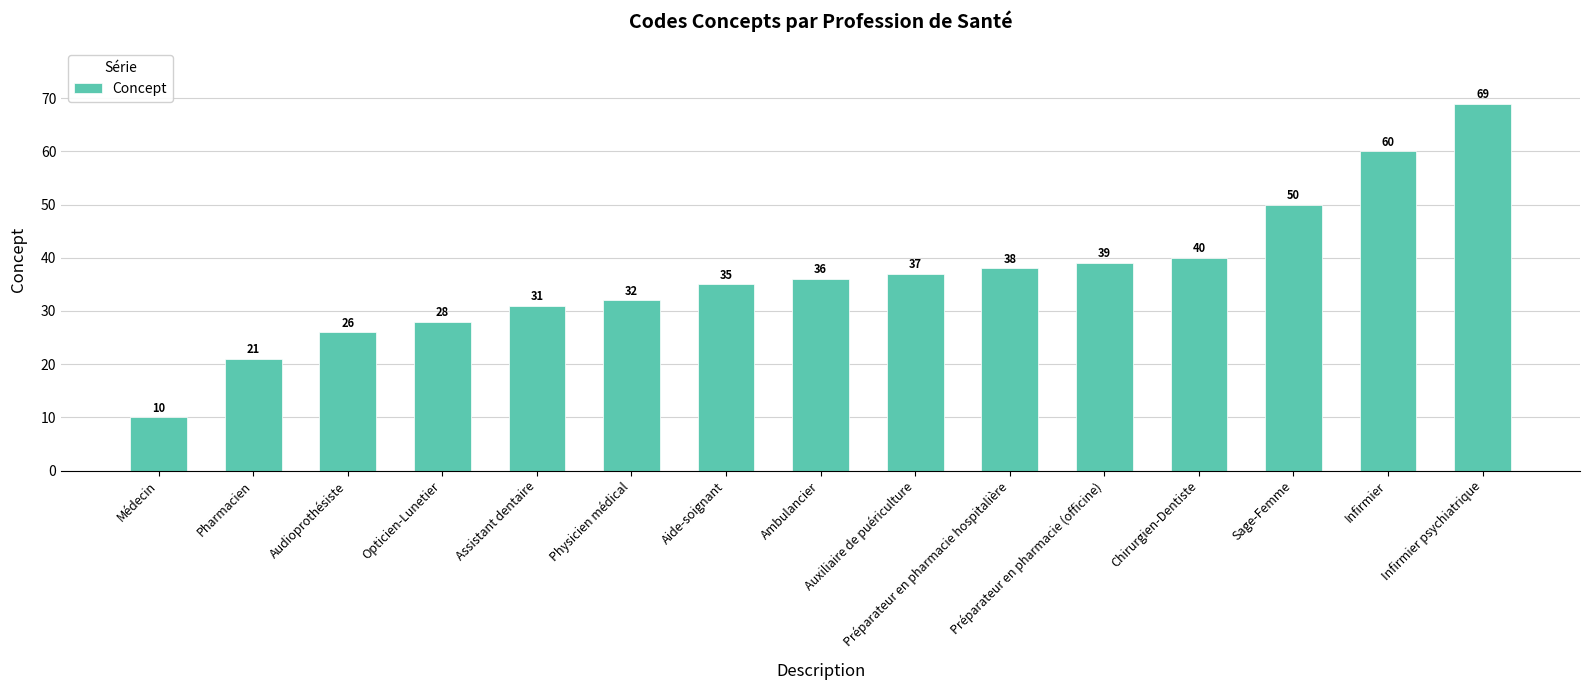

Between Pharmacien and Assistant dentaire, which is larger?

Assistant dentaire